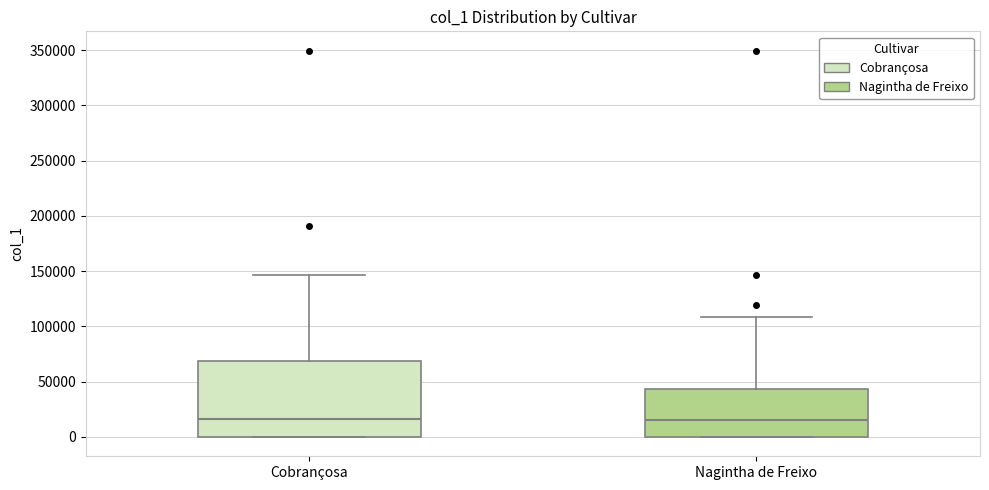

Comparing the boxes themselves (not the whiskers), which one is the tallest?

Cobrançosa